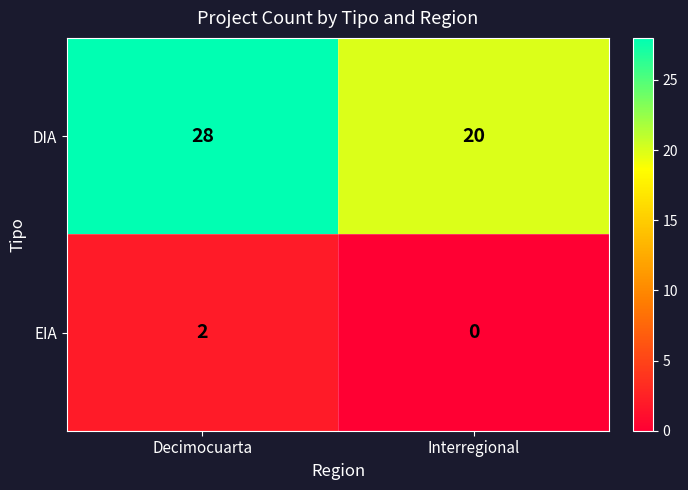

Reading left to right, extract all data points from this chart.

DIA: Decimocuarta=28	Interregional=20
EIA: Decimocuarta=2	Interregional=0